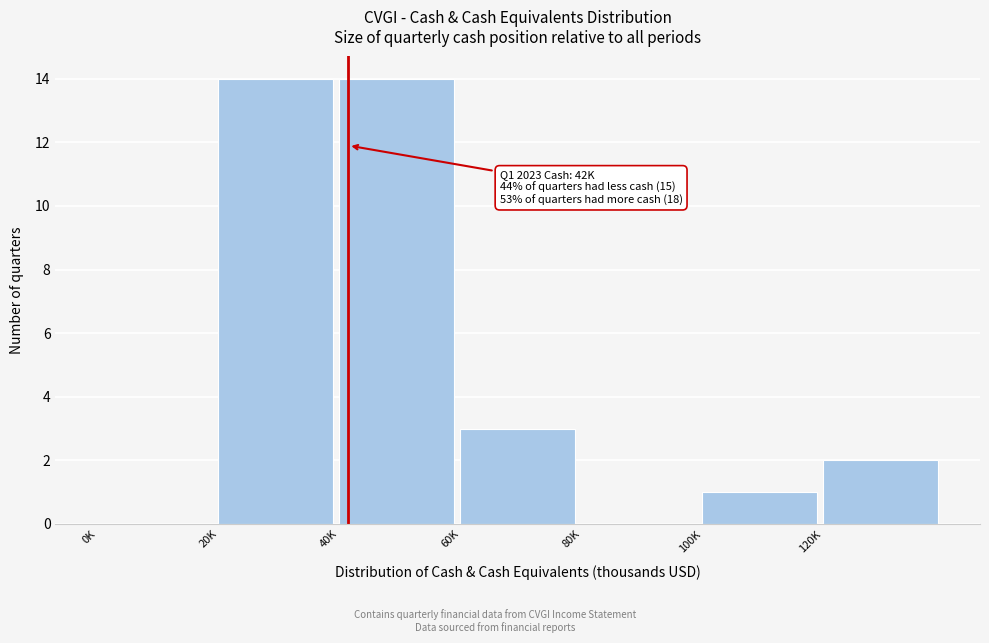

Reading left to right, list all the values displayed in this chart.

0K=0	20K=14	40K=14	60K=3	80K=0	100K=1	120K=2